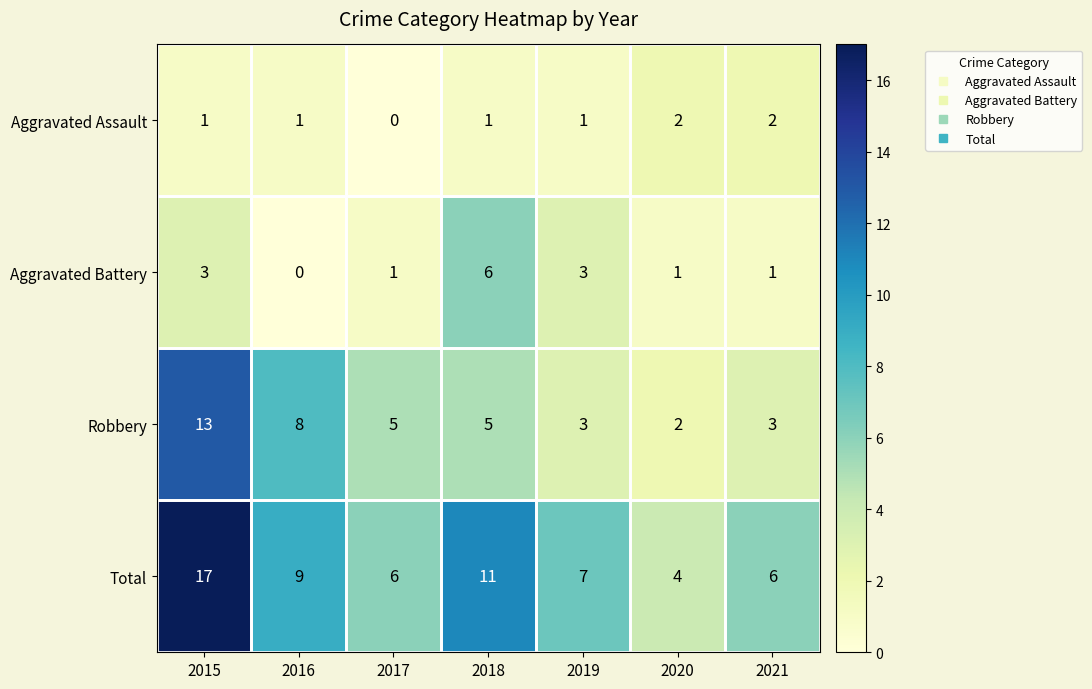

Where does the Robbery series first go above 5?

2015